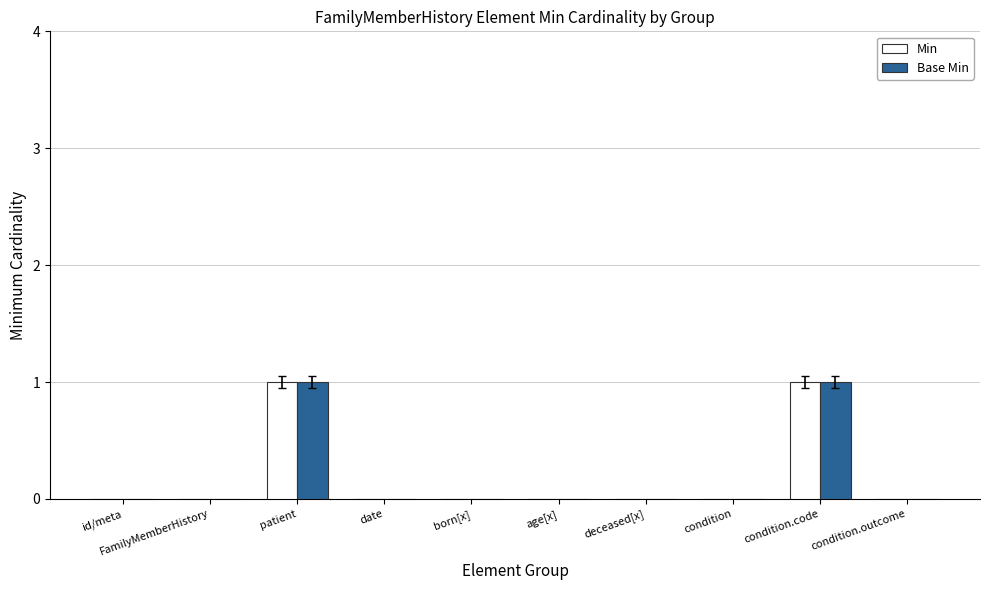

True or false: Min has a value of 0 at deceased[x].

True